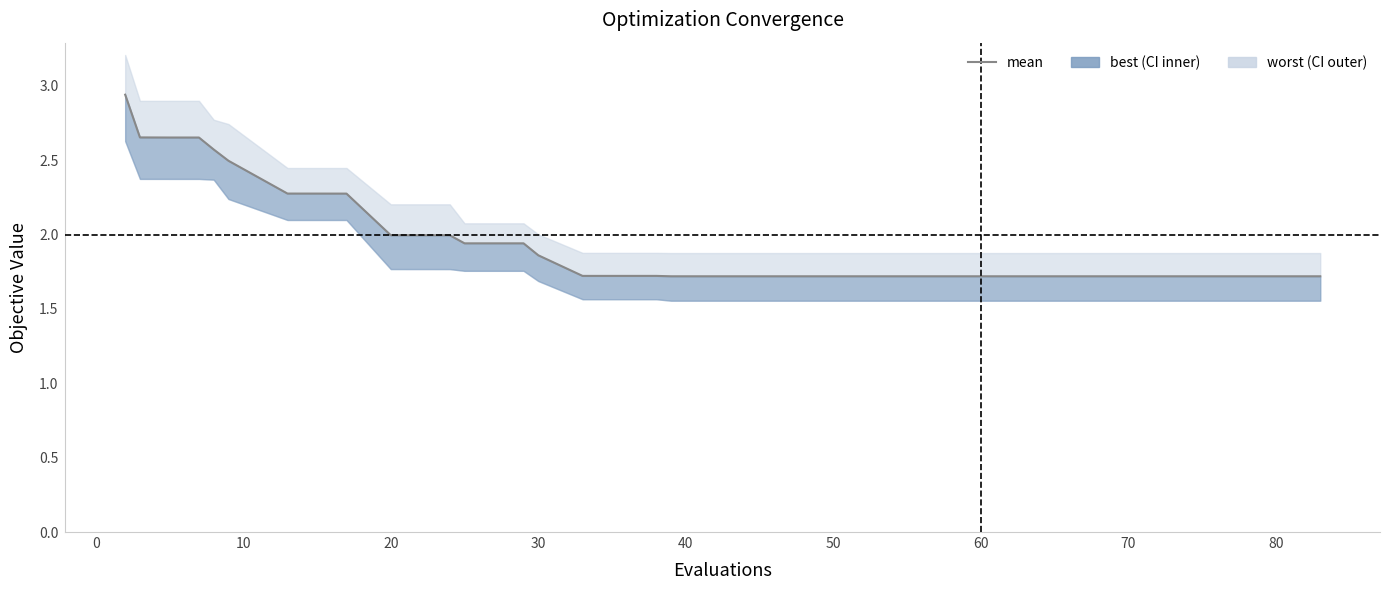

What is the average value?

2.0